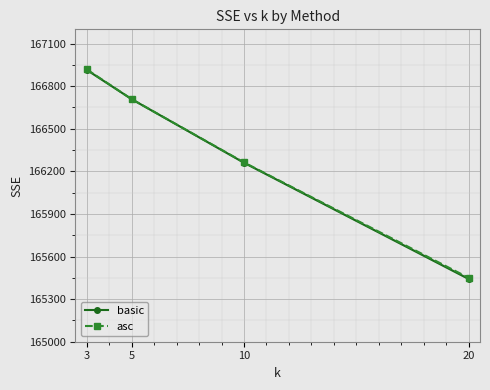

Reading left to right, extract all data points from this chart.

basic: 166914.7	166708.5	166260.4	165441.4
asc: 166918.0	166708.5	166262.7	165449.7